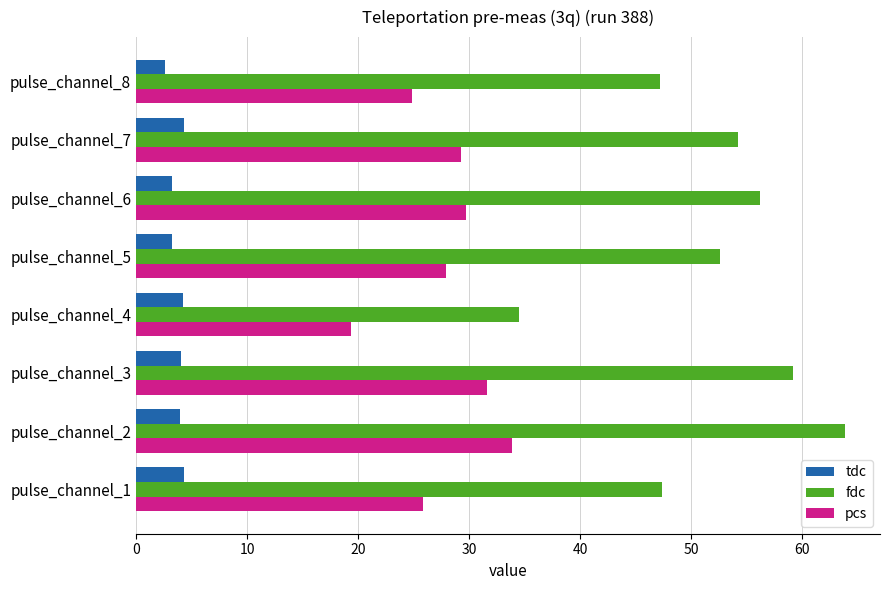

Which category has the lowest value in the tdc series?

pulse_channel_8